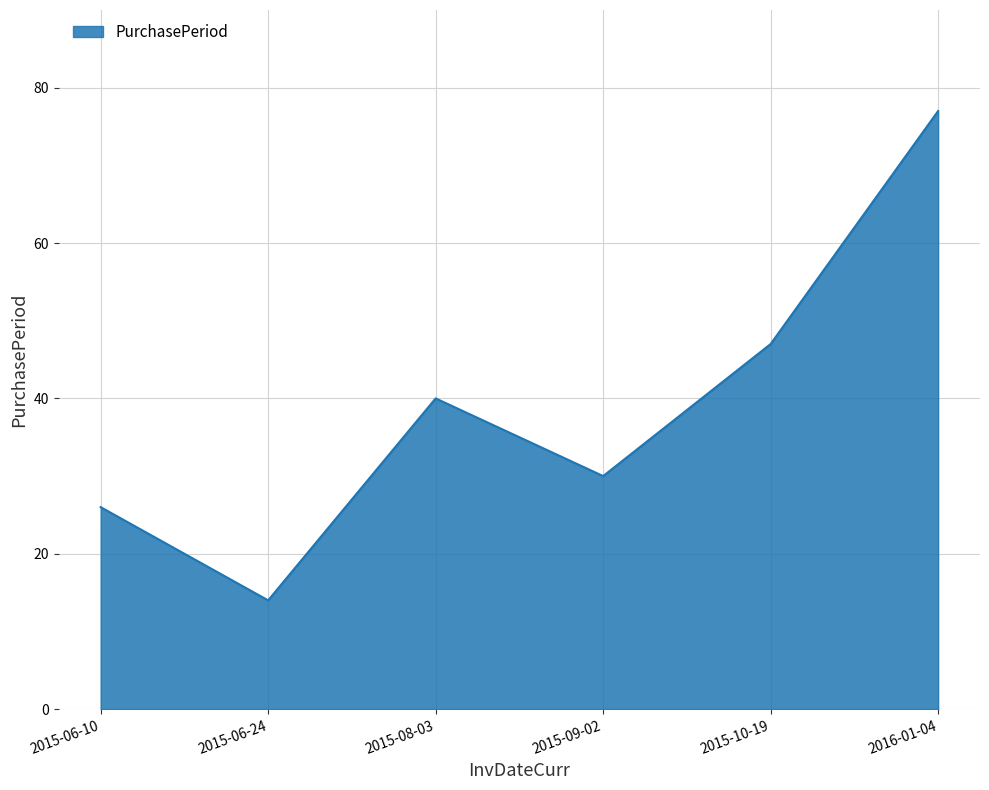

Reading left to right, transcribe all the data shown in this chart.

26	14	40	30	47	77